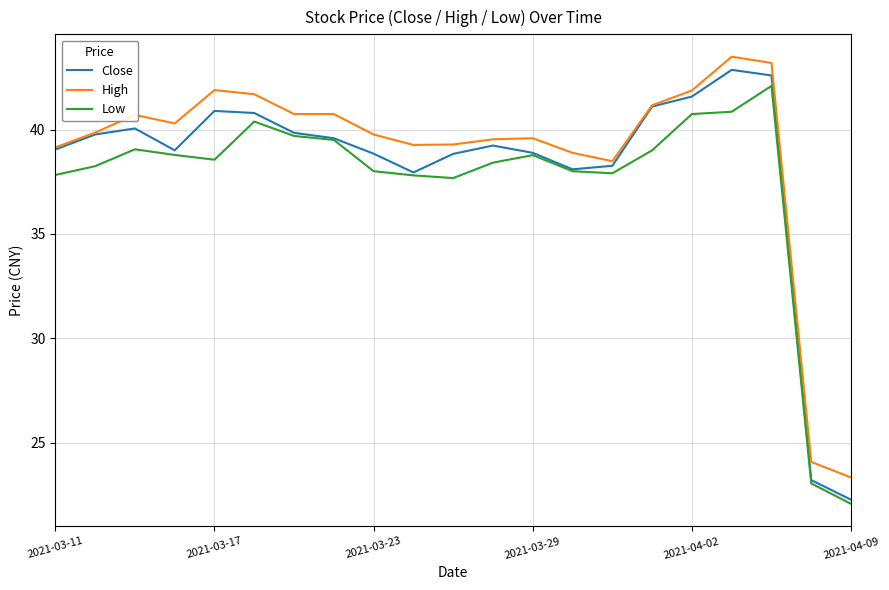

What is the maximum value shown in the chart?

43.5